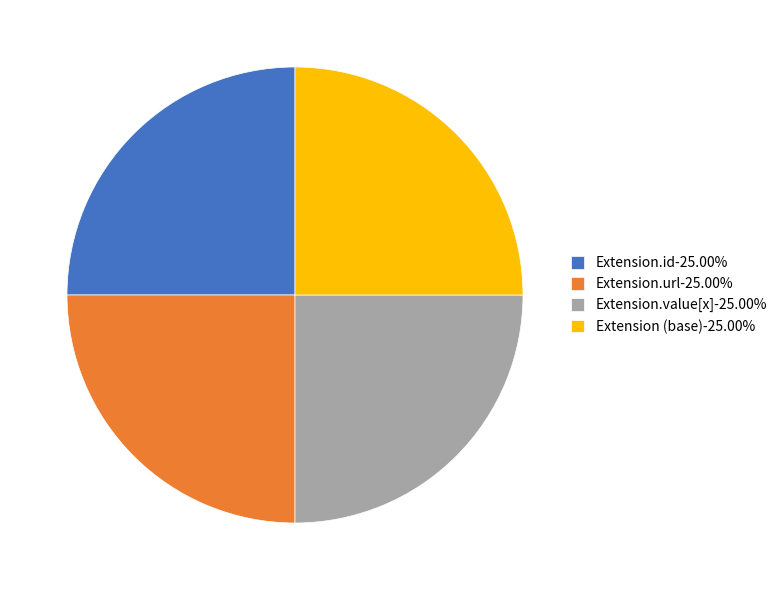

What is the ratio of the value at Extension.value[x]-25.00% to the value at Extension.url-25.00%?

1.0